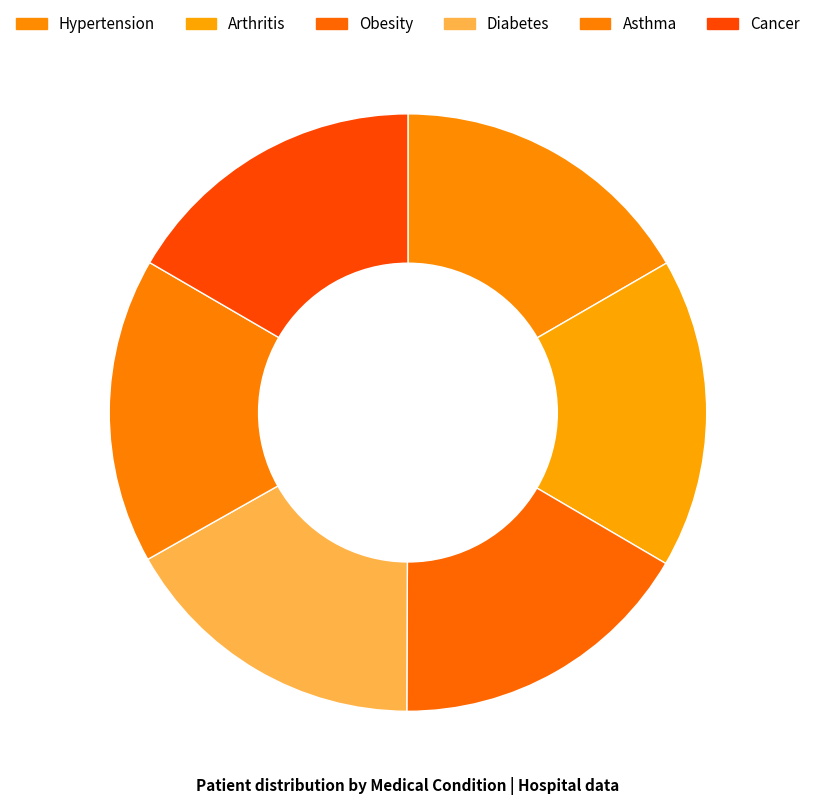

Which has a higher value, Diabetes or Arthritis?

Arthritis